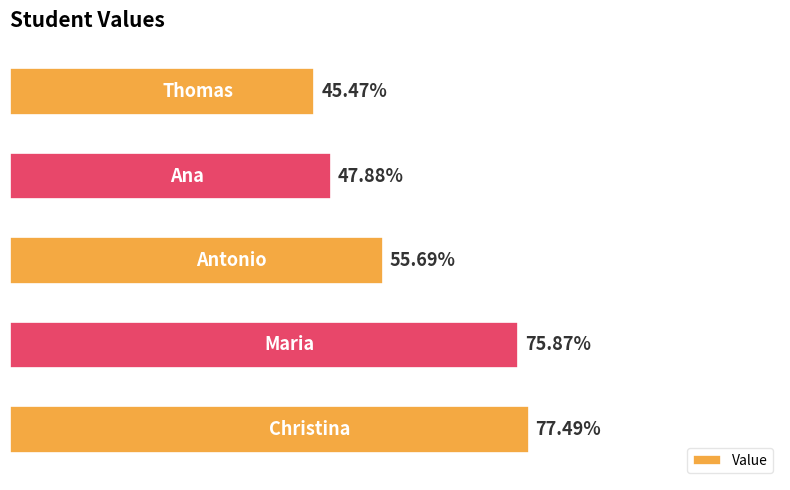

What is the difference between the maximum and minimum values?

0.3